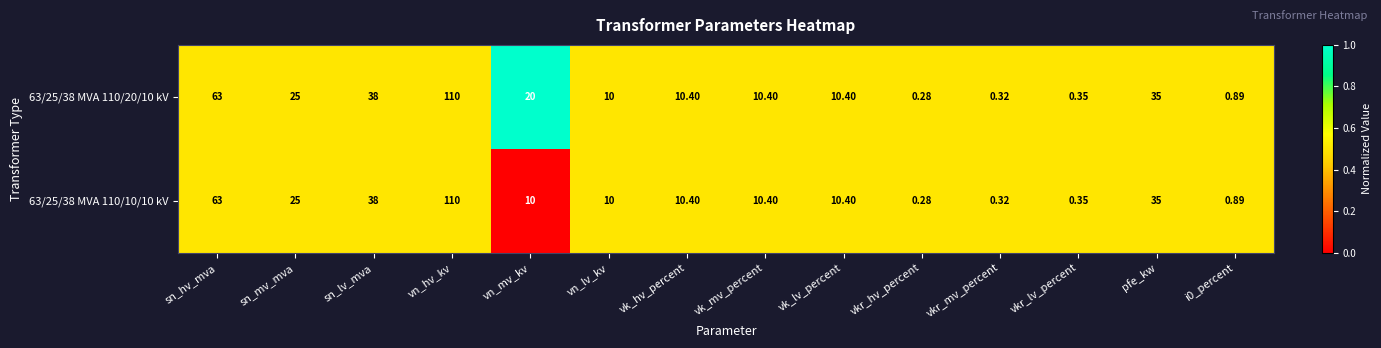

Where is 63/25/38 MVA 110/20/10 kV nearest to the value 55?

sn_hv_mva